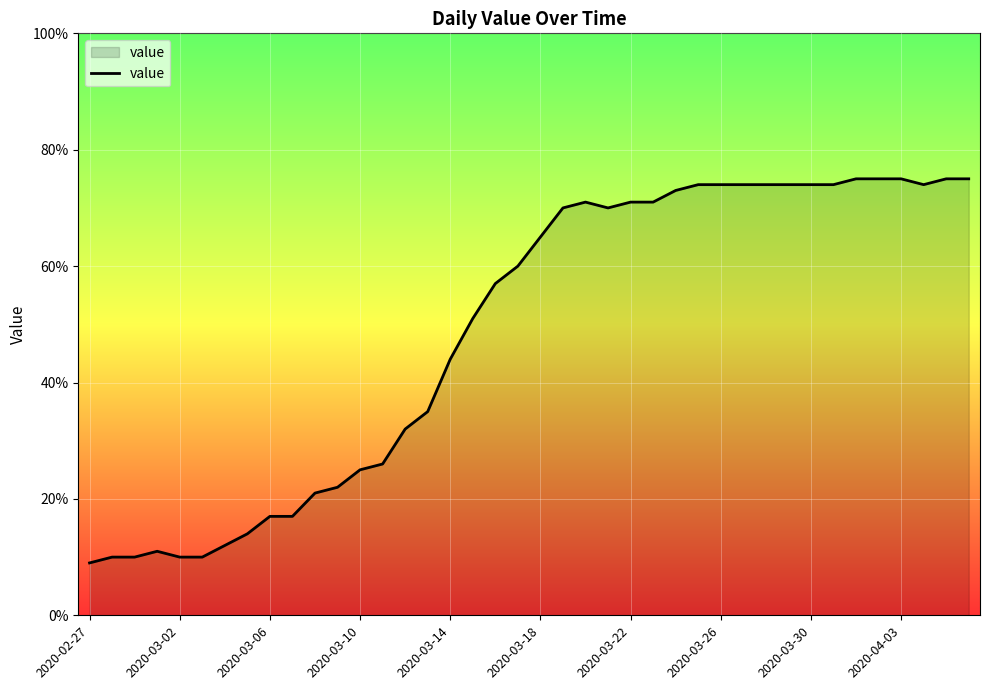

What is the greatest value displayed?

75